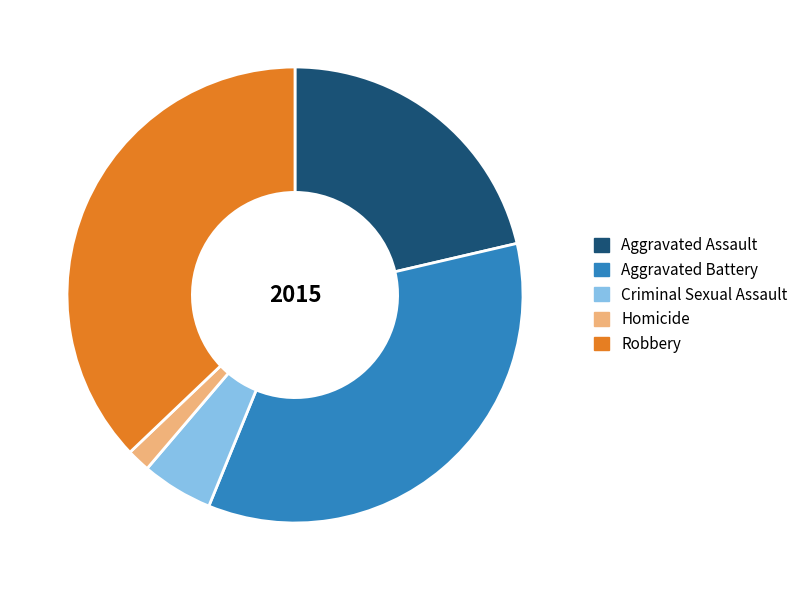

Is it true that Robbery is 50% of the pie?

False